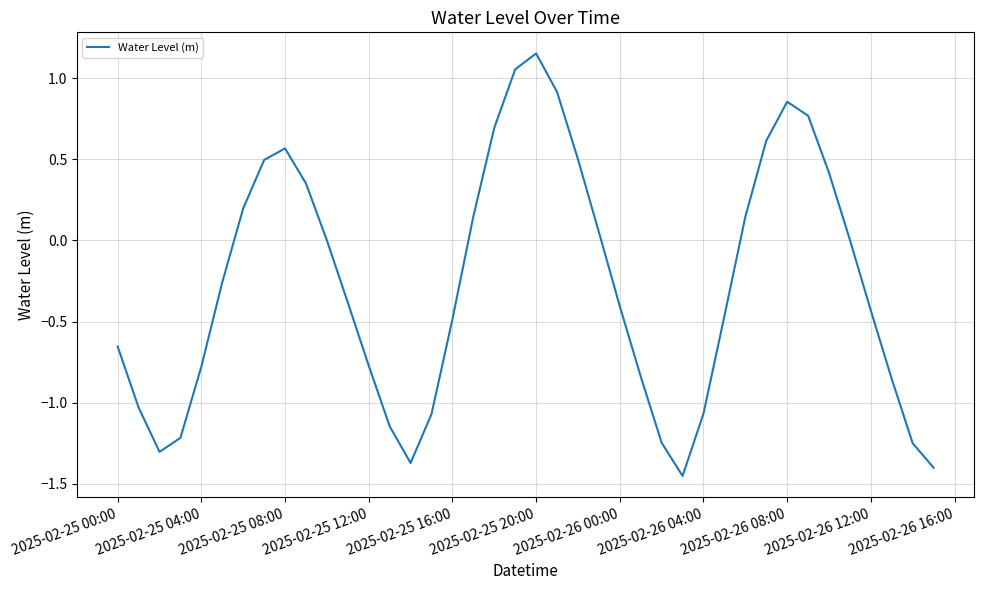

What is the difference between the maximum and minimum values?

2.6